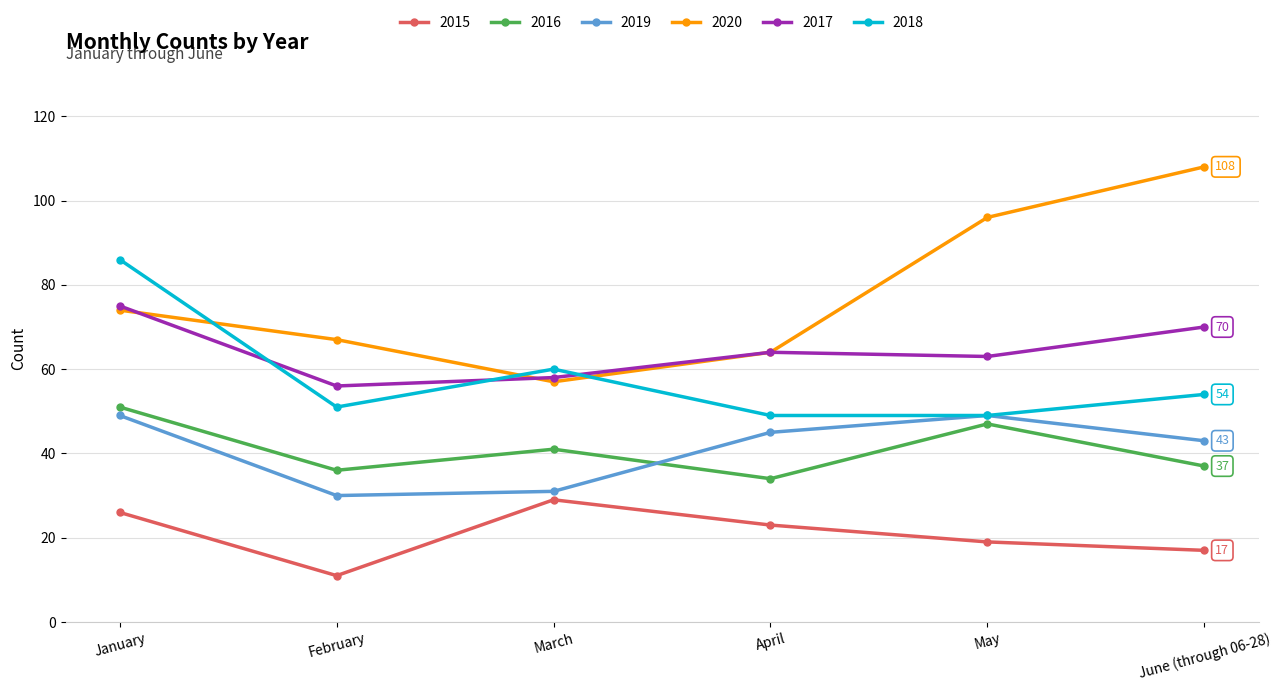

What are all the series names shown in the legend?

2015, 2016, 2019, 2020, 2017, 2018